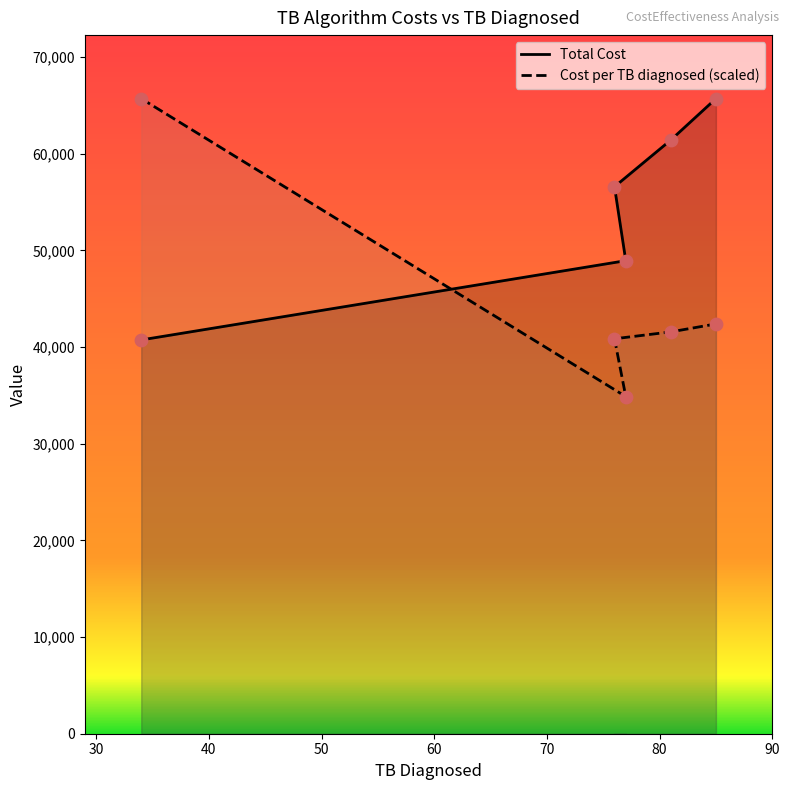

Which series has the largest Y range (max minus min)?

Cost per TB diagnosed